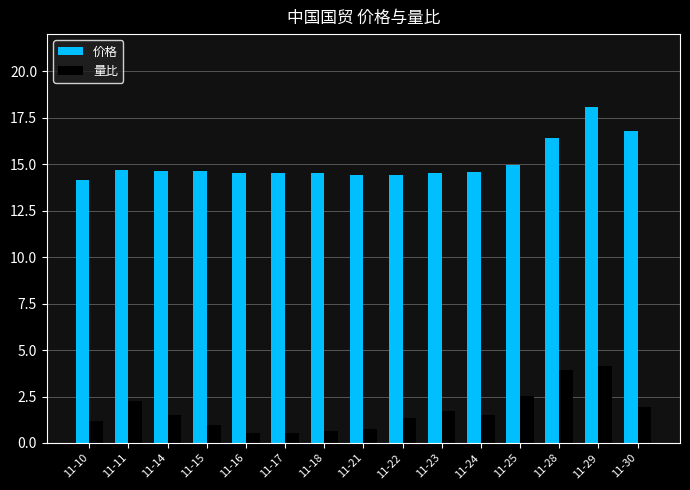

True or false: 量比 has a value of 0.5 at 11-11.

False